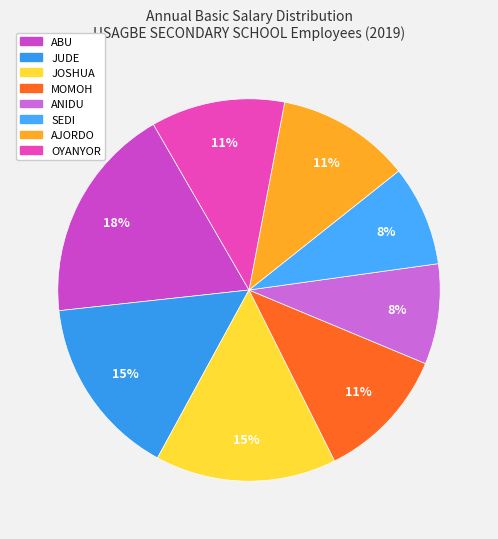

To the nearest percent, what percentage of the pie is ABU?

18%